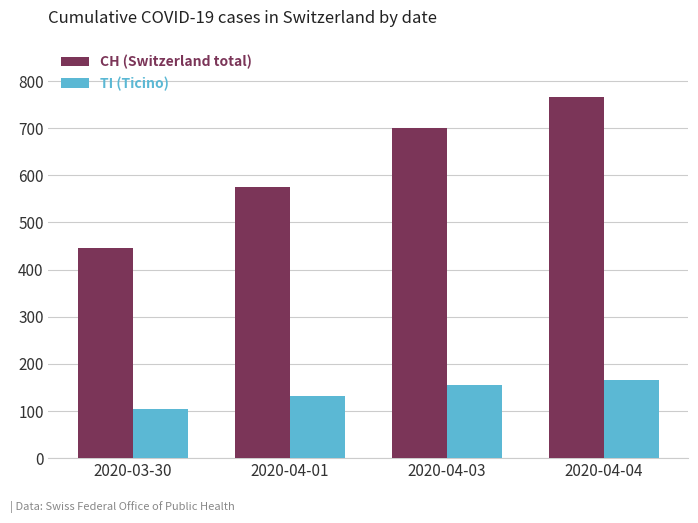

What is the label of the 1st bar from the right?

2020-04-04